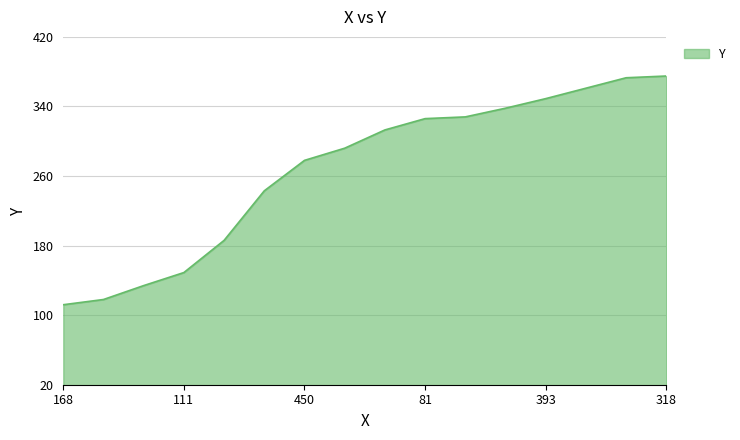

What is the greatest value displayed?

375